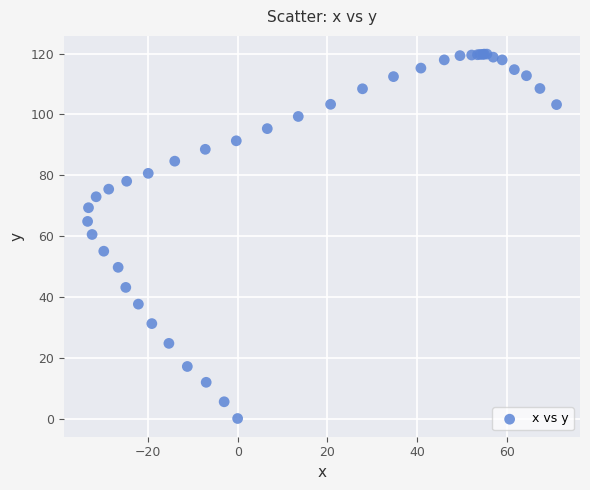

What Y value in the scatter plot is closest to 59?

60.5